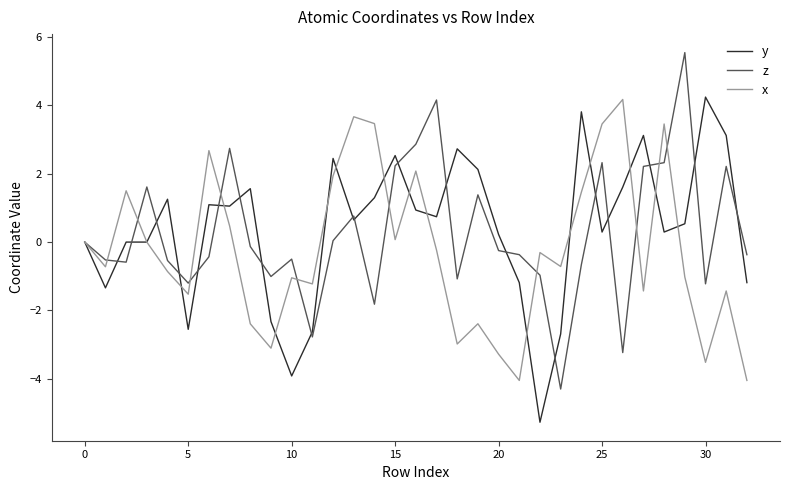

Which series has the widest spread of values?

z